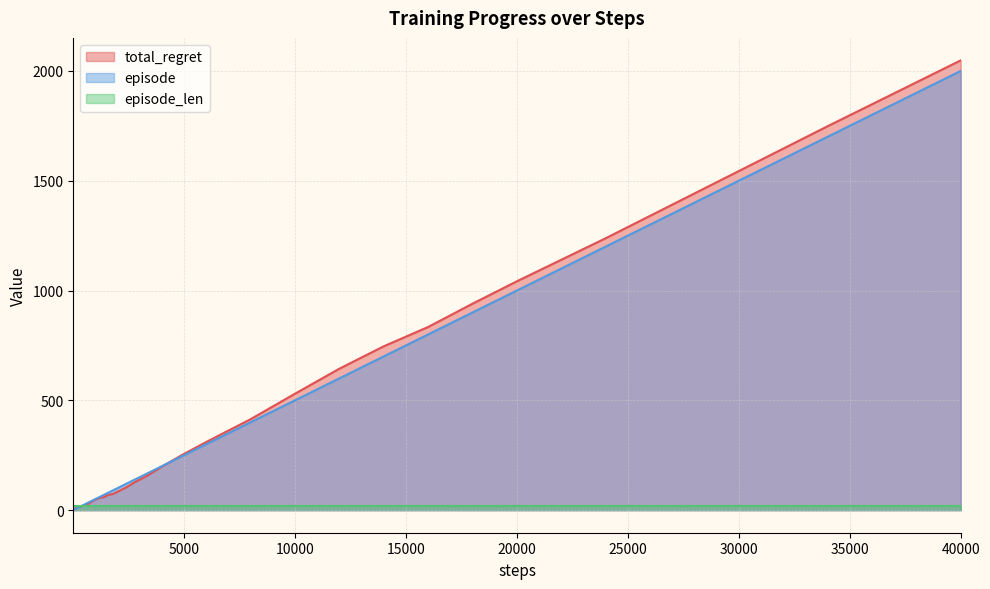

What is the greatest value displayed?

2048